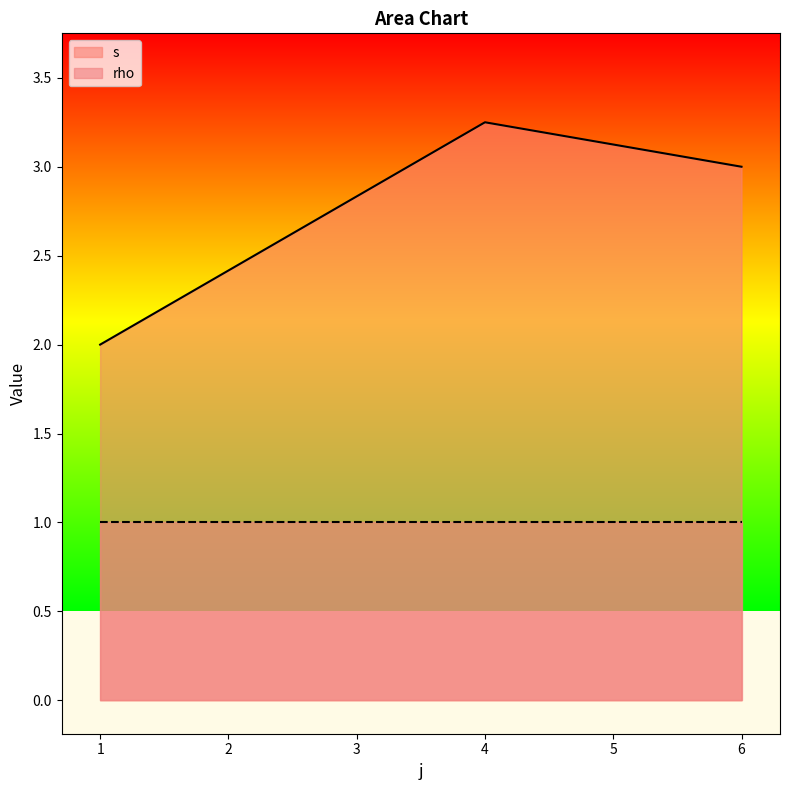

Which label corresponds to the smallest value in the chart?

1